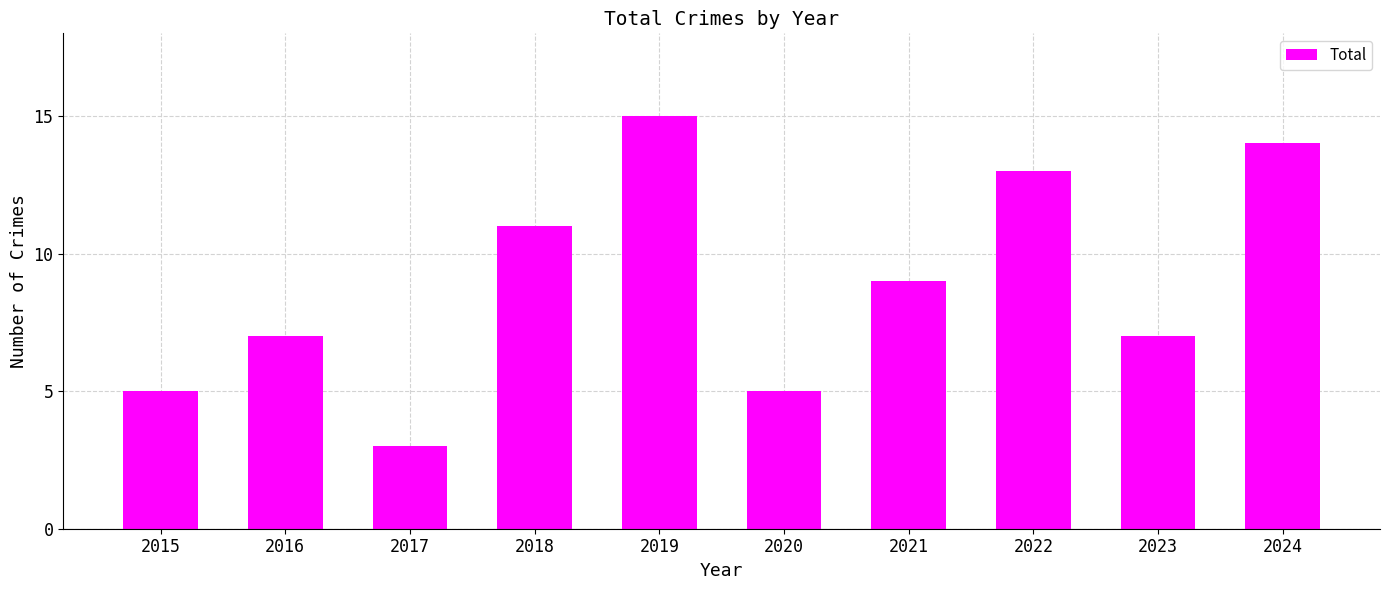

The value at 2017 is 5. True or false?

False